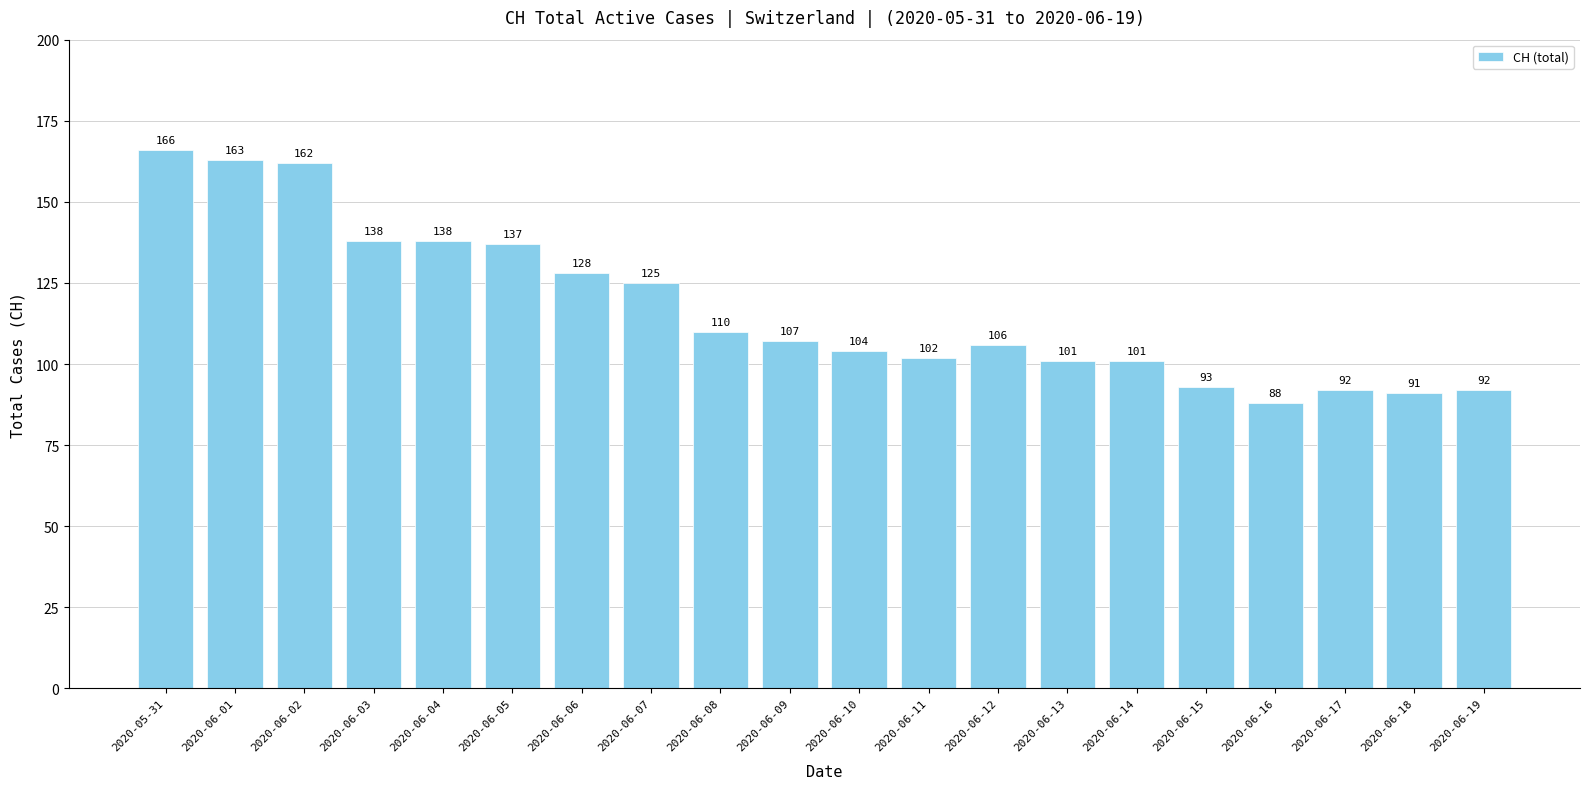

Is it true that the value at 2020-06-18 is 30?

False